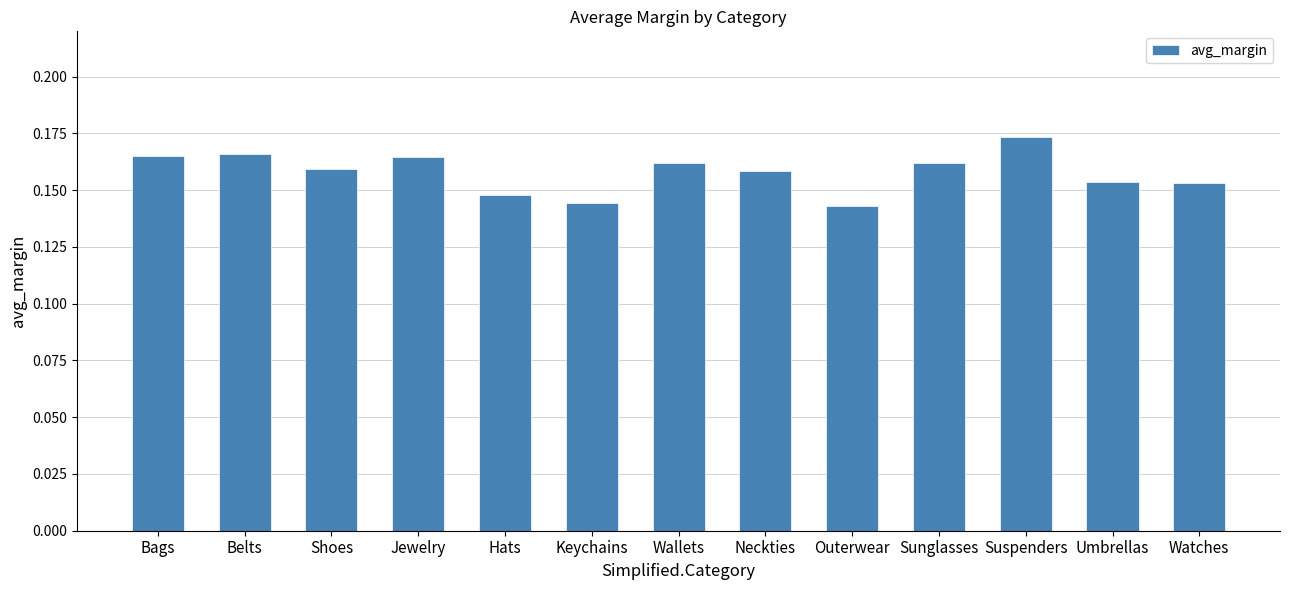

Count the values in the range 0 to 1.

13